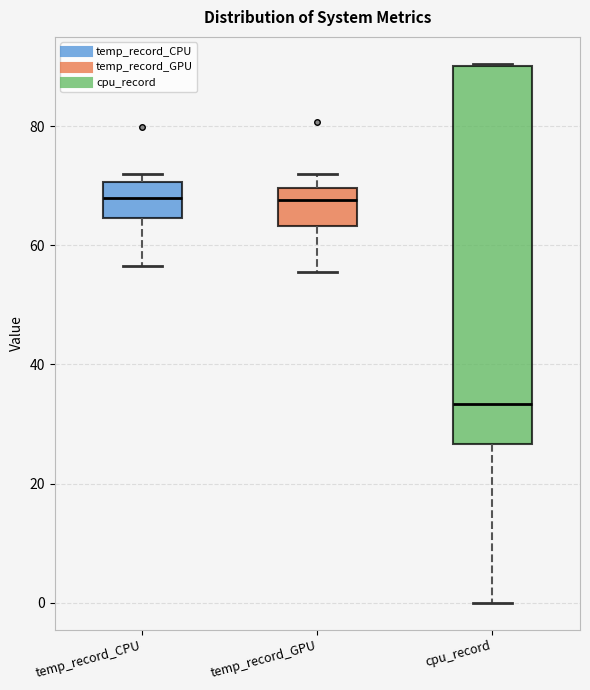

Where does the lower whisker of the box for cpu_record end on the y-axis? The values are not printed on the chart, so give them approximately, as read against the axis.

0